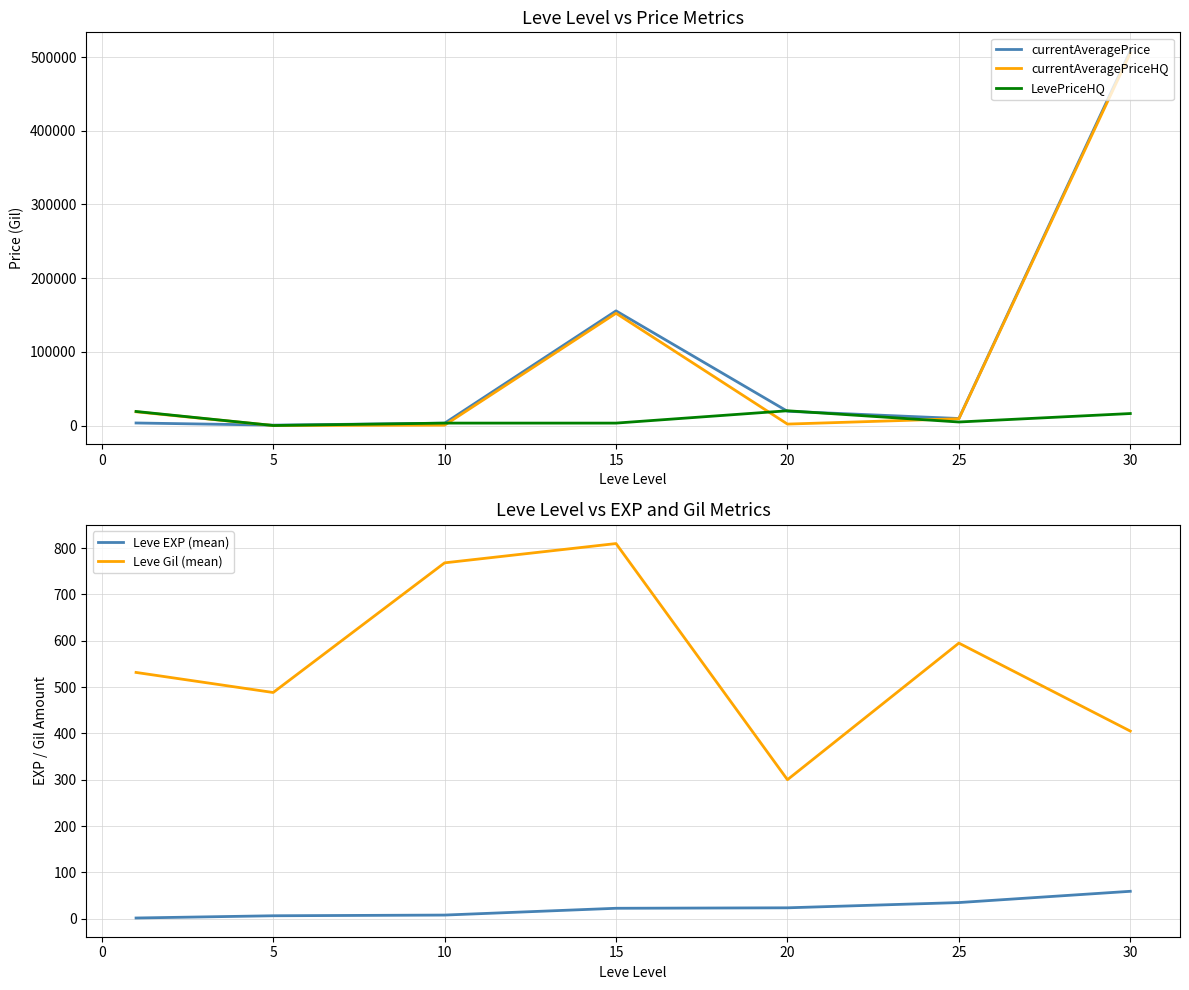

How many distinct data groups are displayed?

5